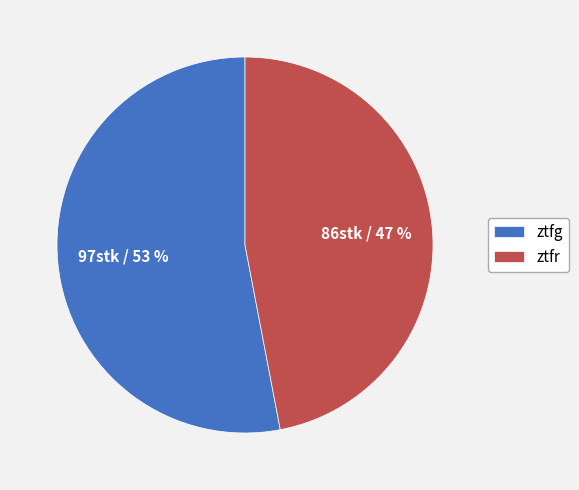

To the nearest percent, what is the average slice percentage?

50%